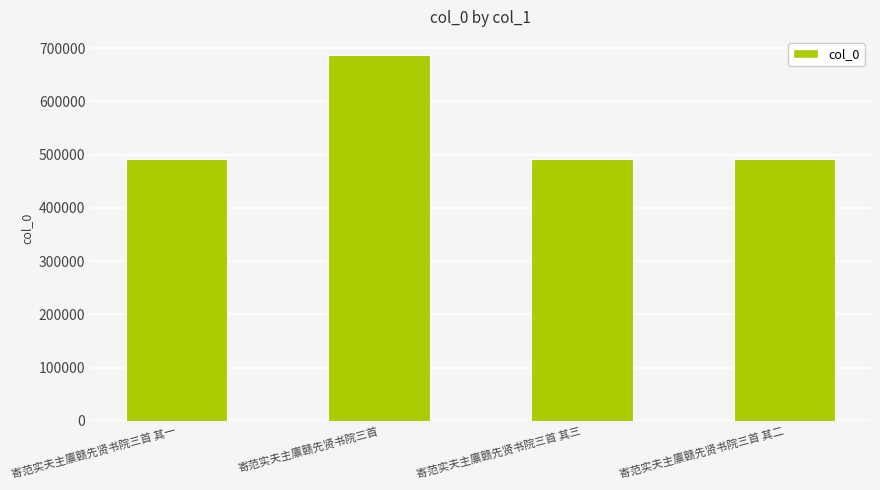

What is the maximum value shown in the chart?

686967